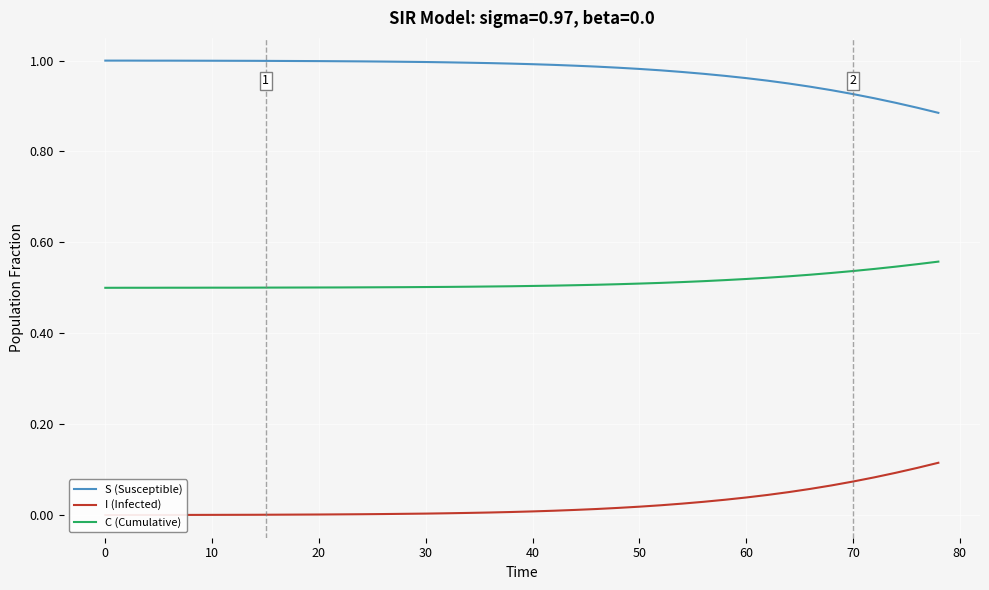

The S (Susceptible) series shows 0.4 at 60. True or false?

False